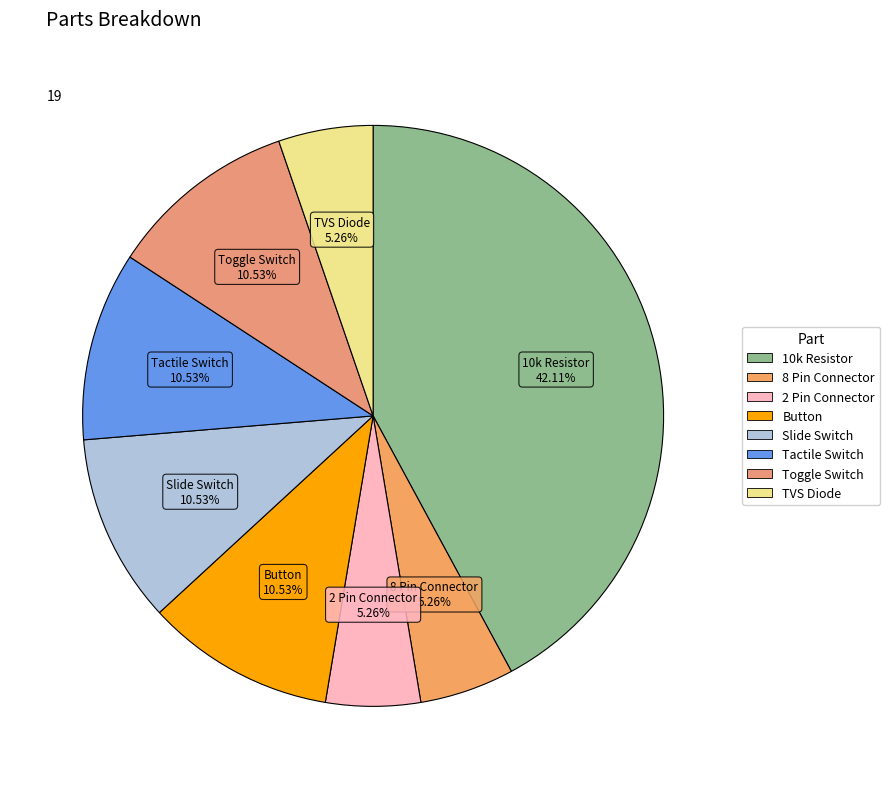

Approximately how many times larger is the value at 2 Pin Connector compared to Toggle Switch?

0.5